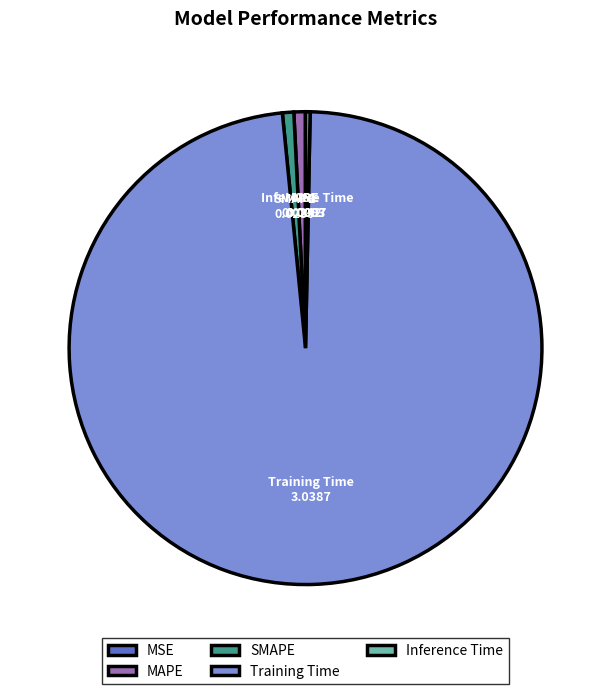

Combined, do MAPE and Inference Time account for over 50%?

No